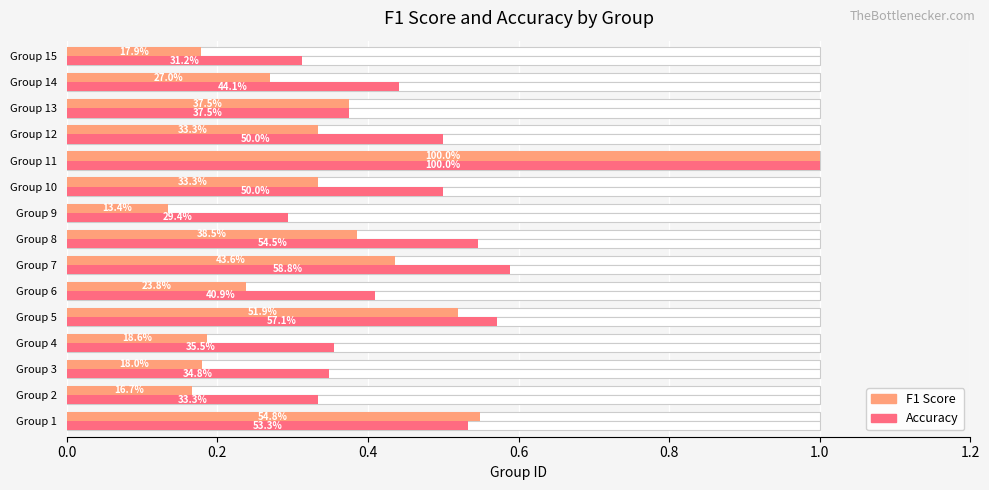

What is the sum of all f1 values?

5.3